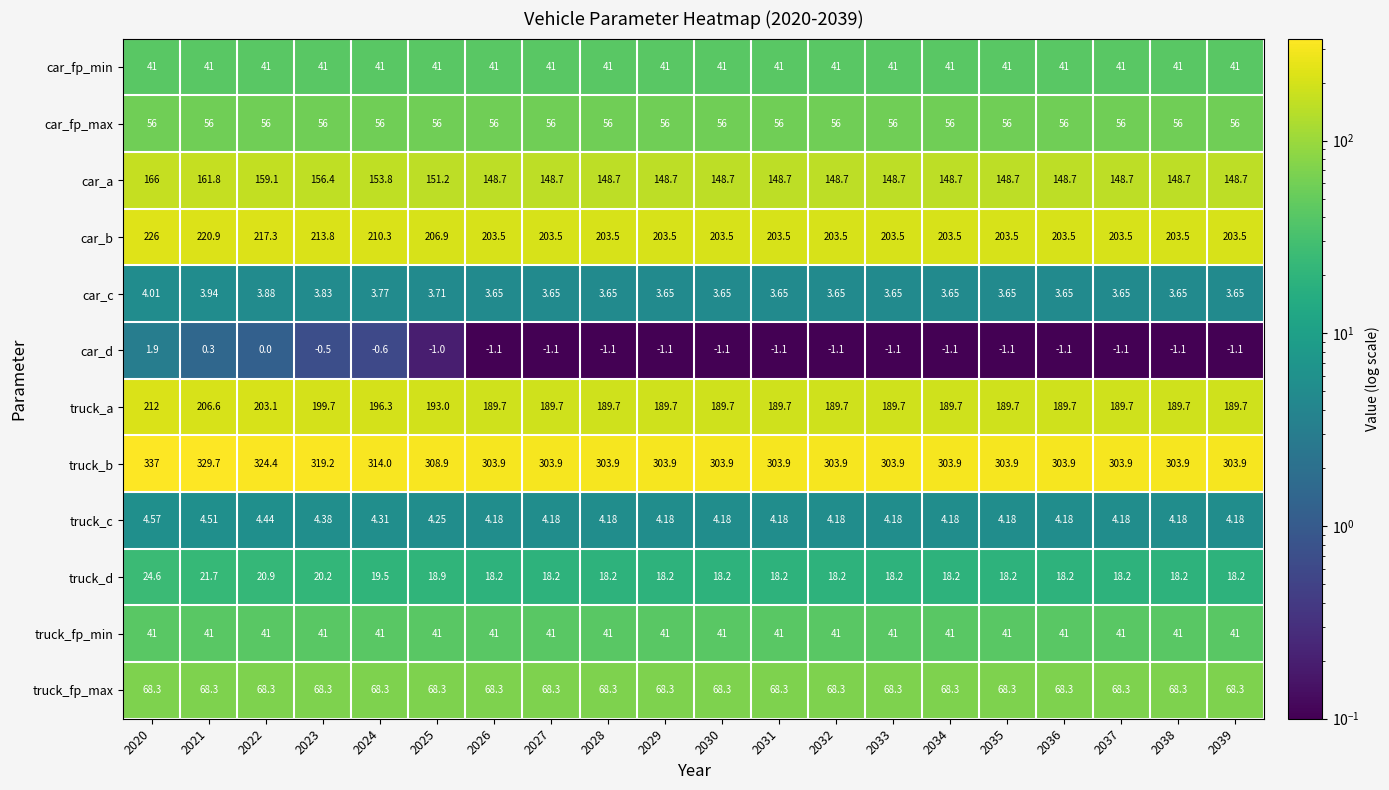

Is the value of car_b at 2036 greater than the value of car_fp_max at 2026?

Yes